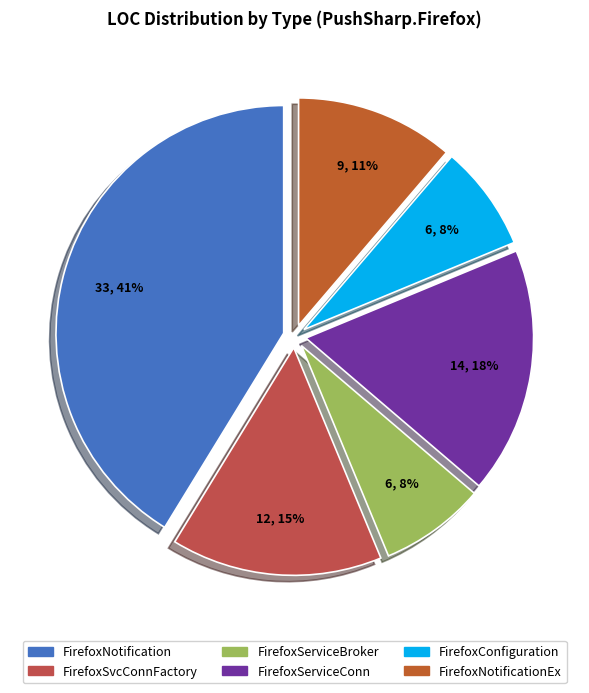

How many slices are in this pie chart?

6